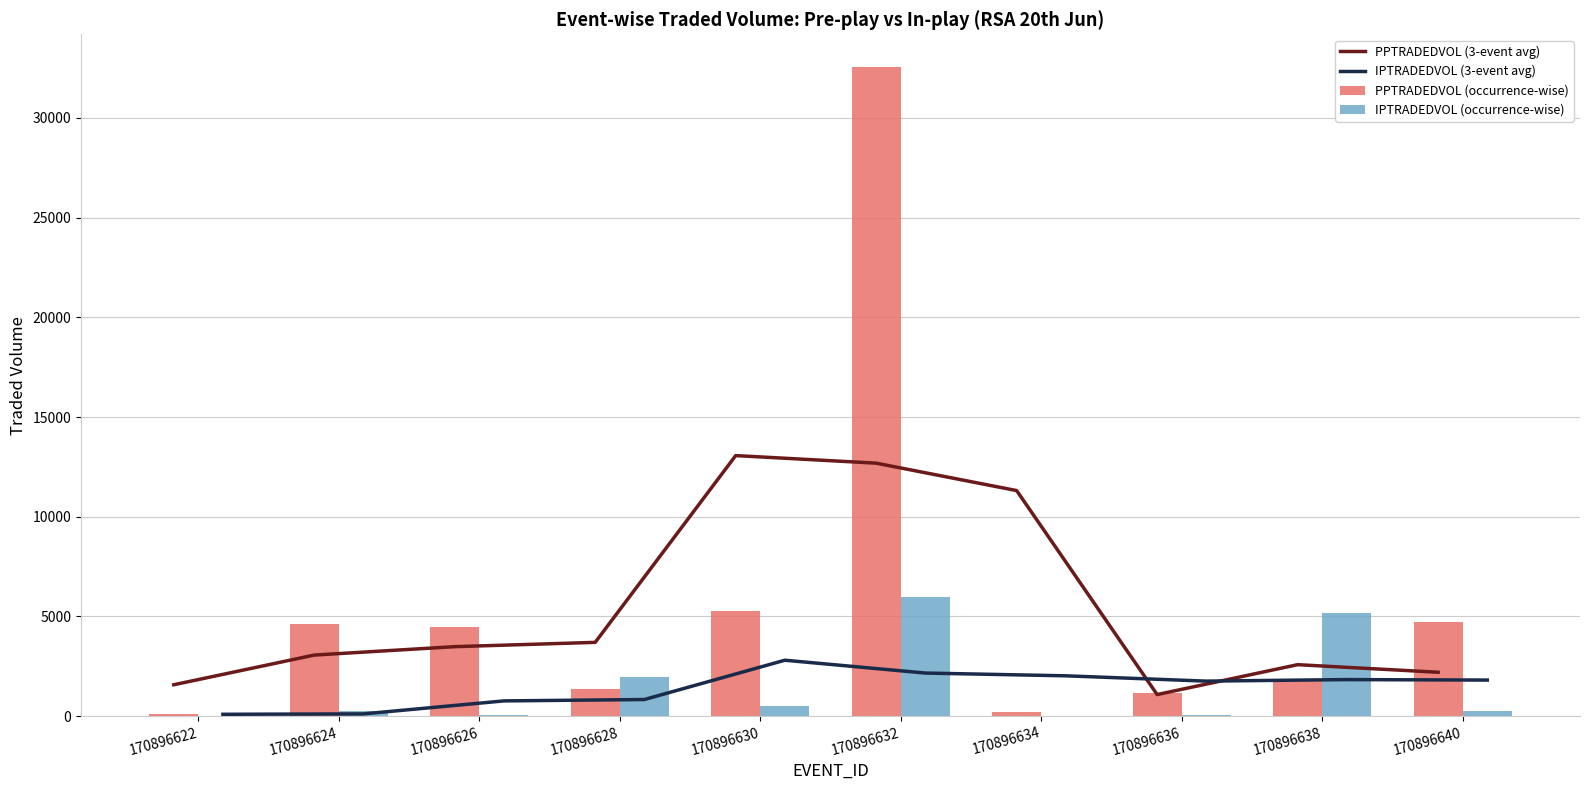

What is the difference between the second highest and minimum values in the IPTRADEDVOL (3-event avg) series?

2067.5